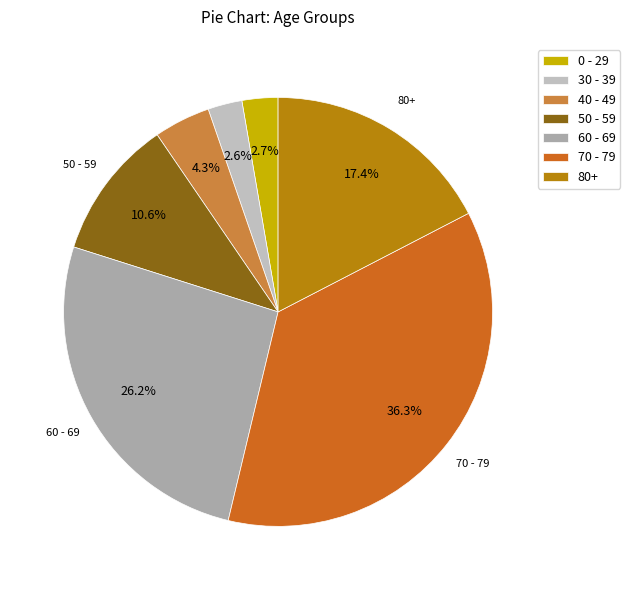

How many segments does this pie chart have?

7